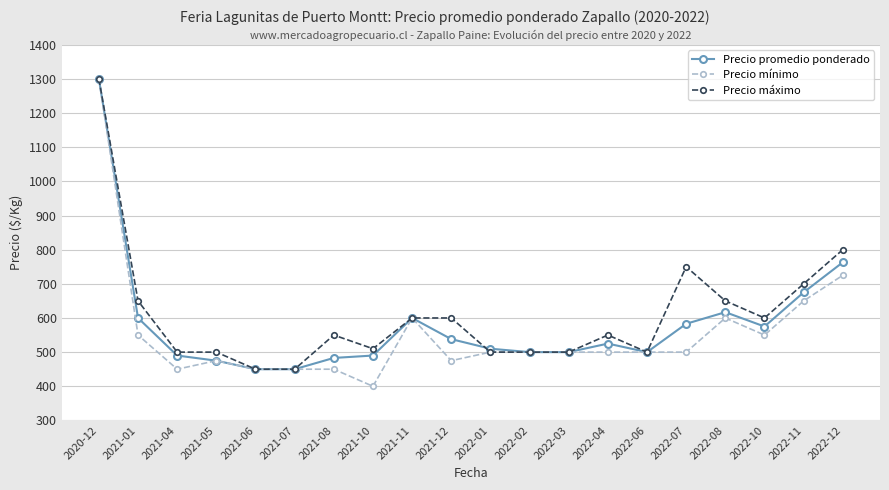

At which label is Precio promedio ponderado closest to 875?

2022-12